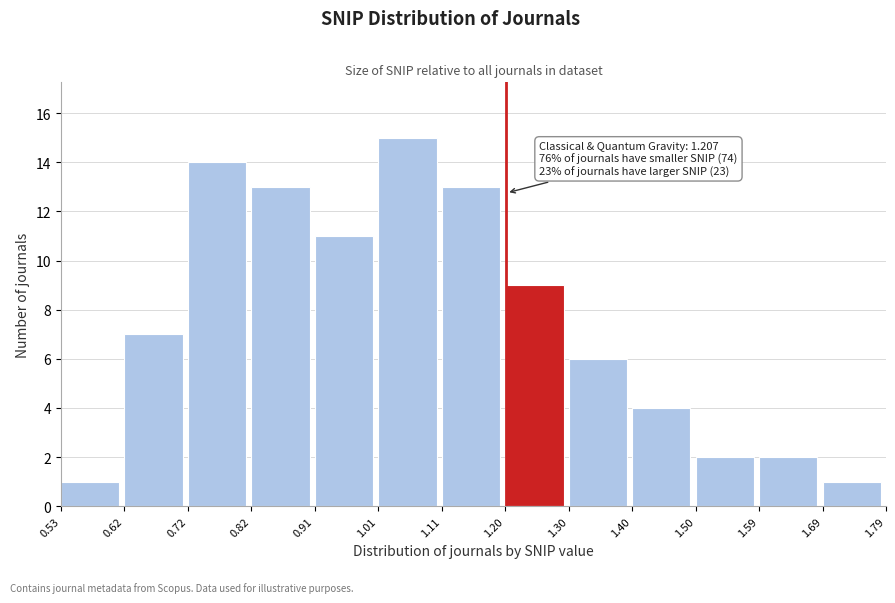

Which range on the x-axis has the tallest bar?

1.01 to 1.11